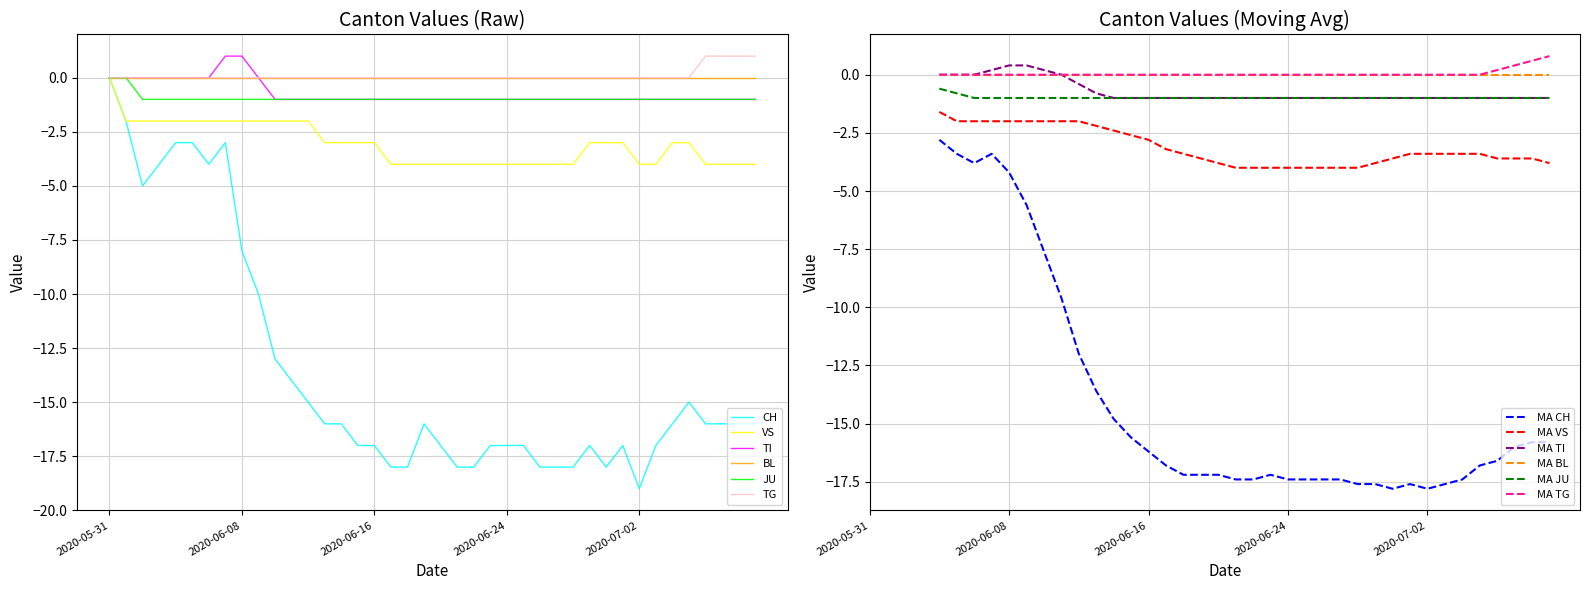

What is the difference between the second highest and minimum values in the CH series?

17